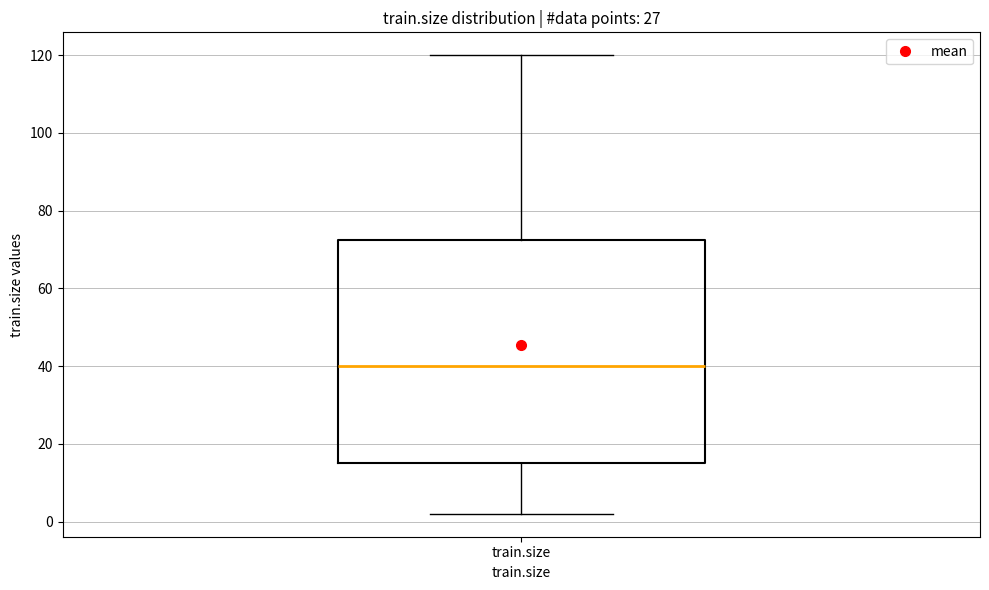

Read this box plot against the y-axis: the position of the median line, the range covered by the box, and the ends of both whiskers. The values are not printed on the chart, so give them approximately, as read against the axis.

median 40, box 16 to 72, whiskers 2 to 120